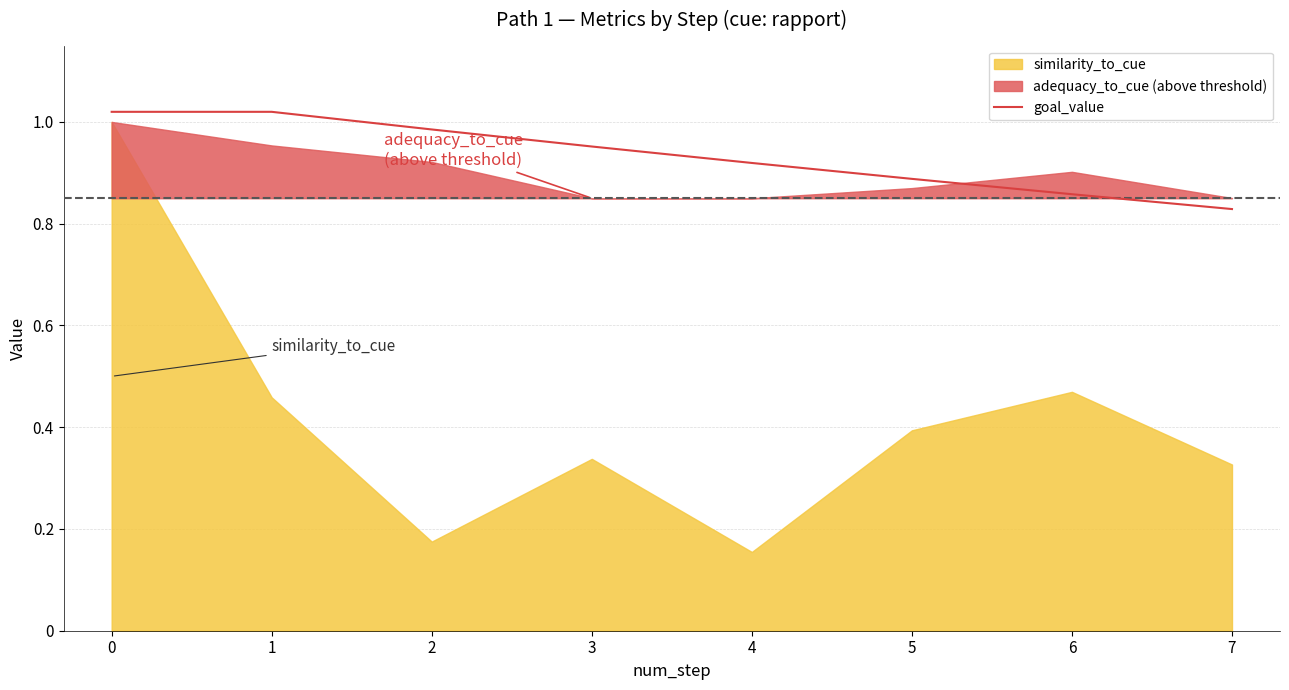

What is the greatest value displayed?

1.0